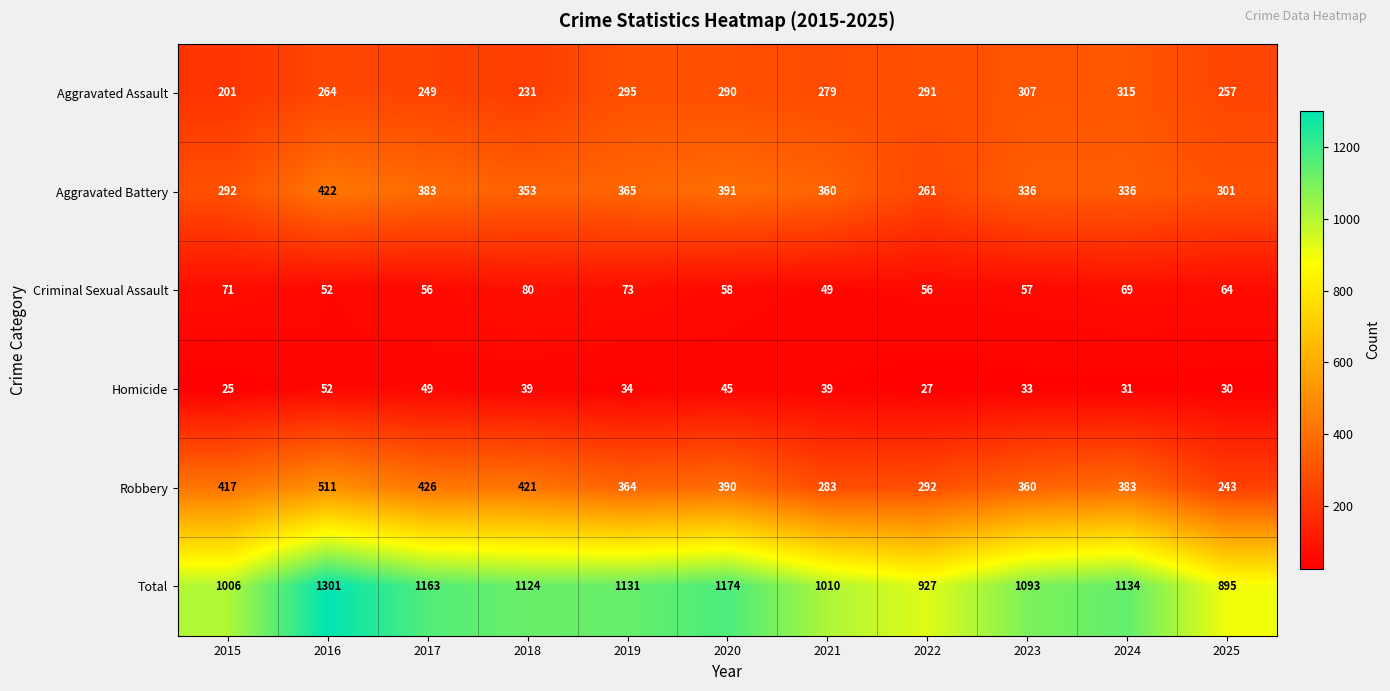

Read the Total value at 2015.

1006